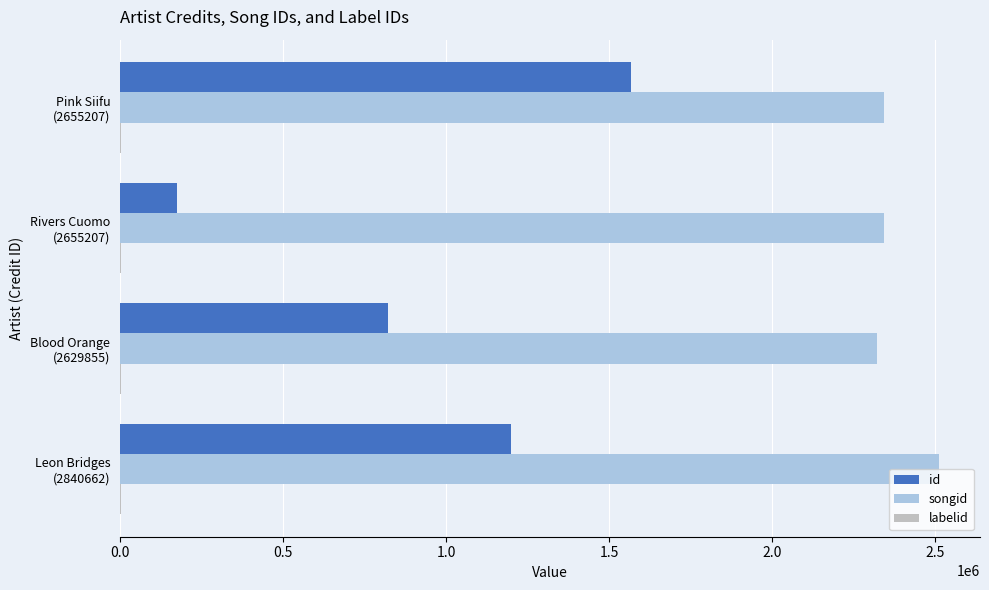

At which category is the sum across all series the highest?

Pink Siifu
(2655207)